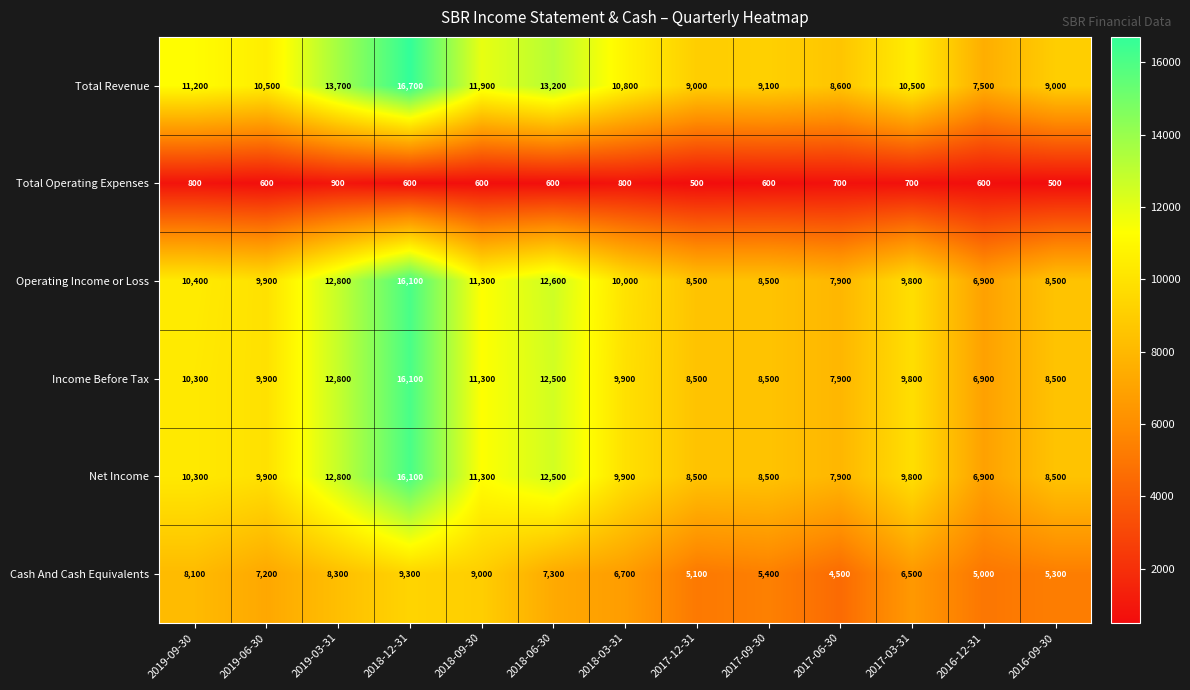

Where does the Total Revenue series first go above 10500?

2019-09-30